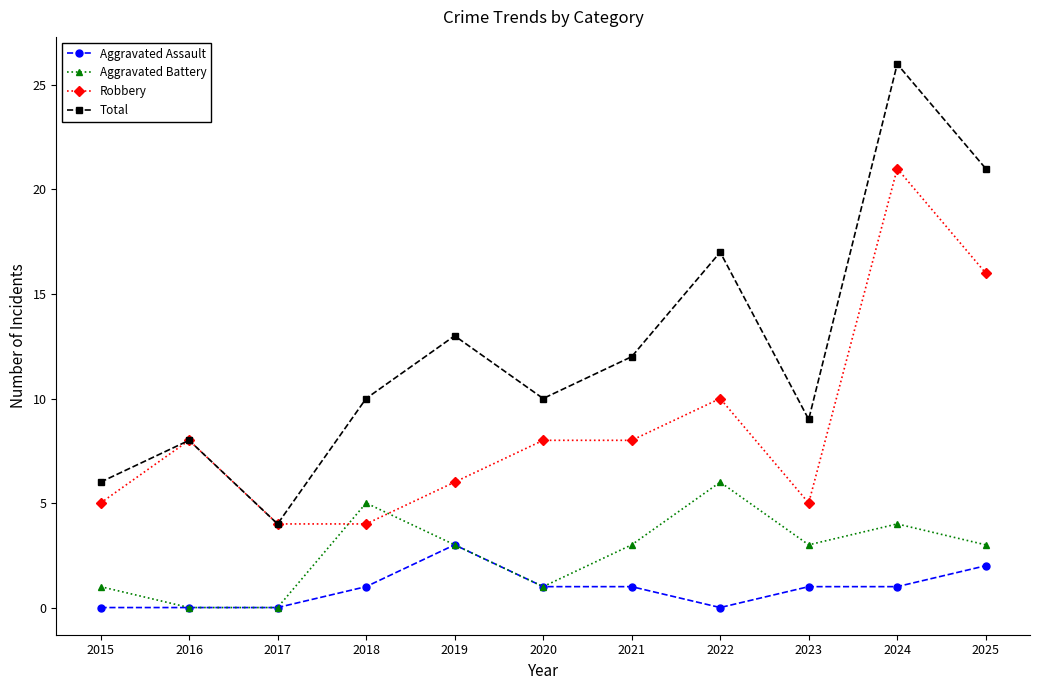

What is the minimum value for Robbery?

4